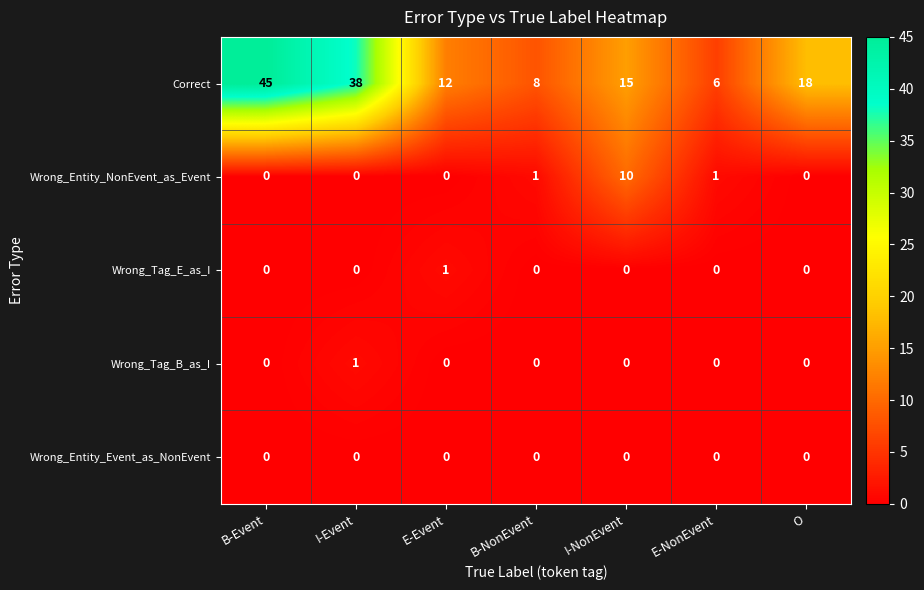

At which category is the sum across all series the highest?

B-Event